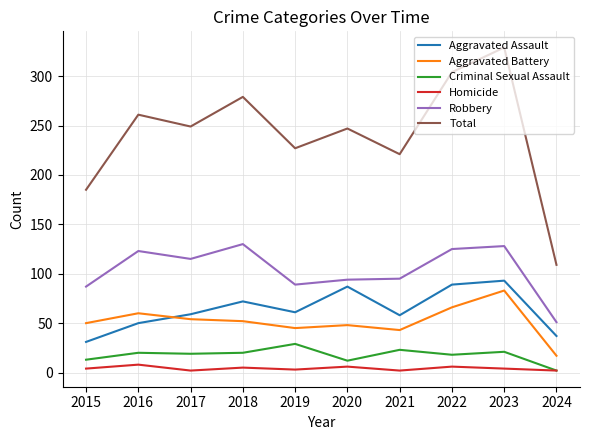

In Total, how many points are lower than both neighbors (excluding endpoints)?

3